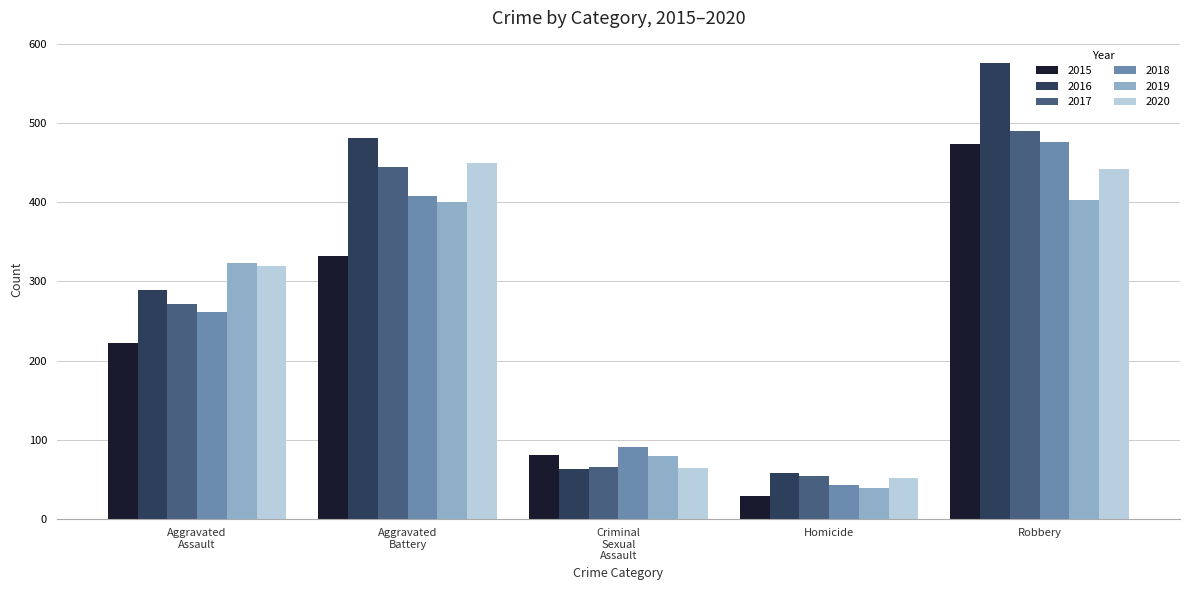

Which series has the widest spread of values?

2016